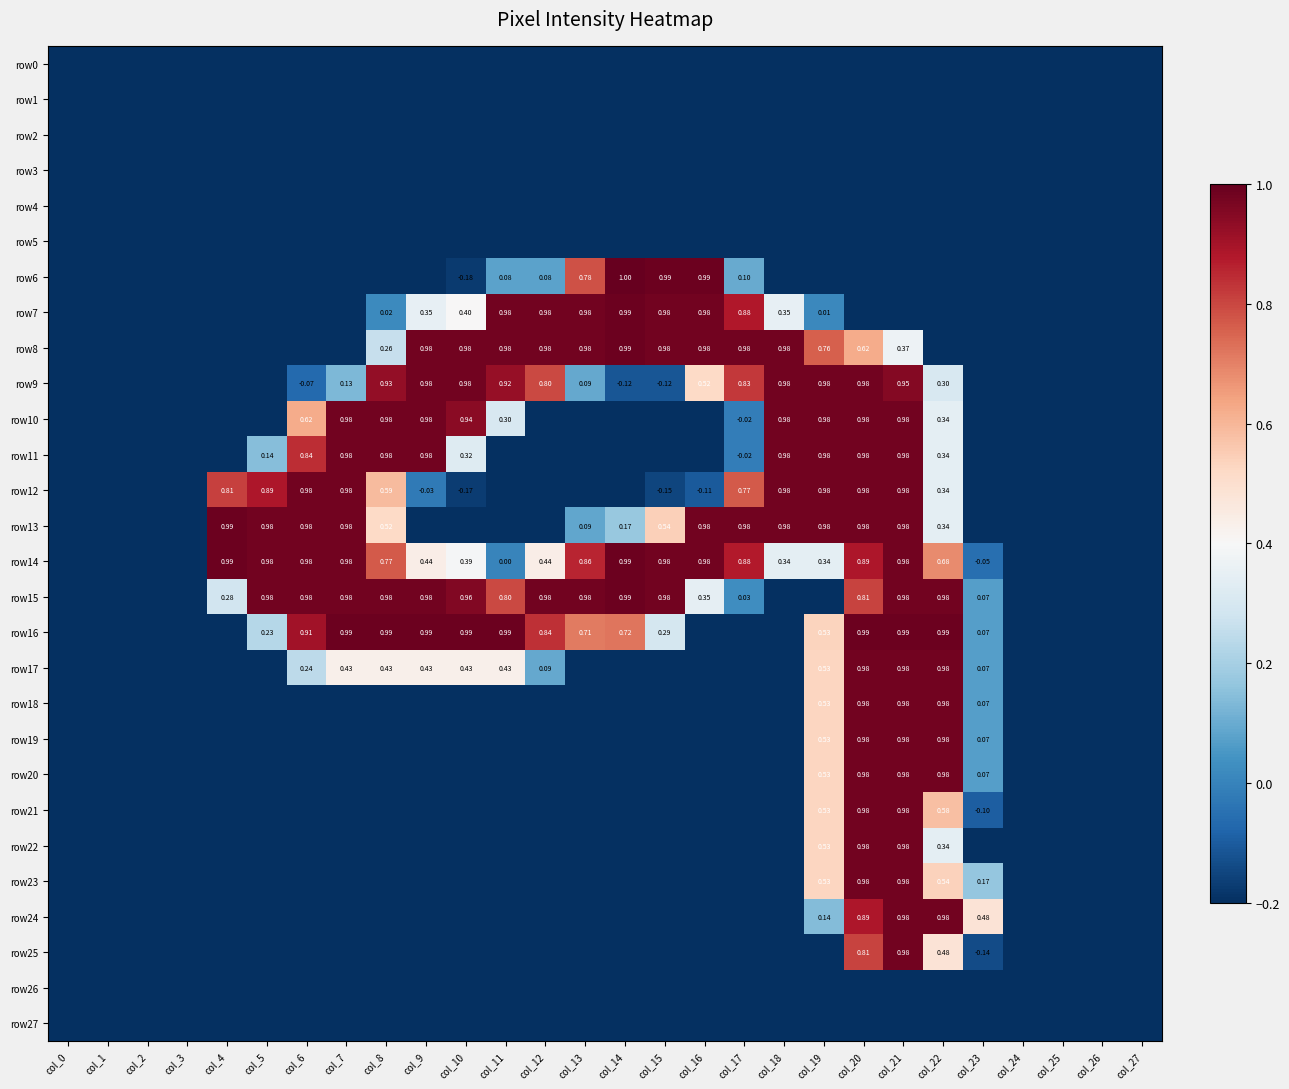

At how many categories does at least one series exceed 0?

20